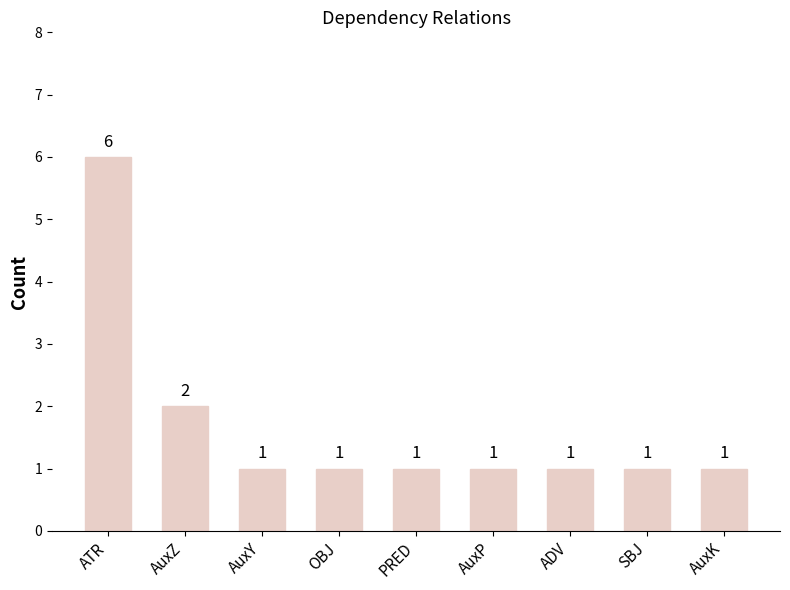

Is it true that the value at AuxP is 1?

True